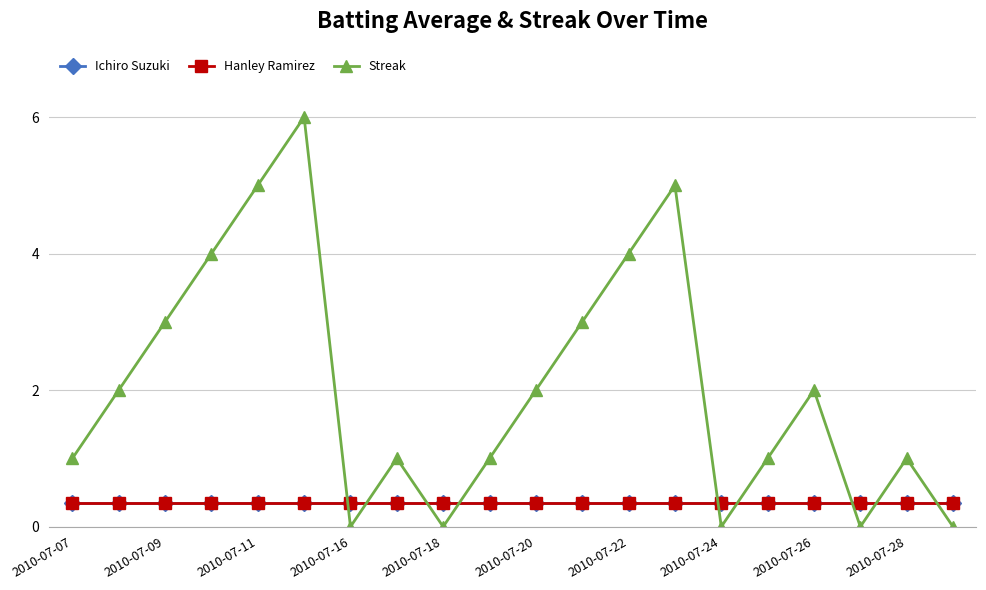

How many values in the Streak series are below 2?

10